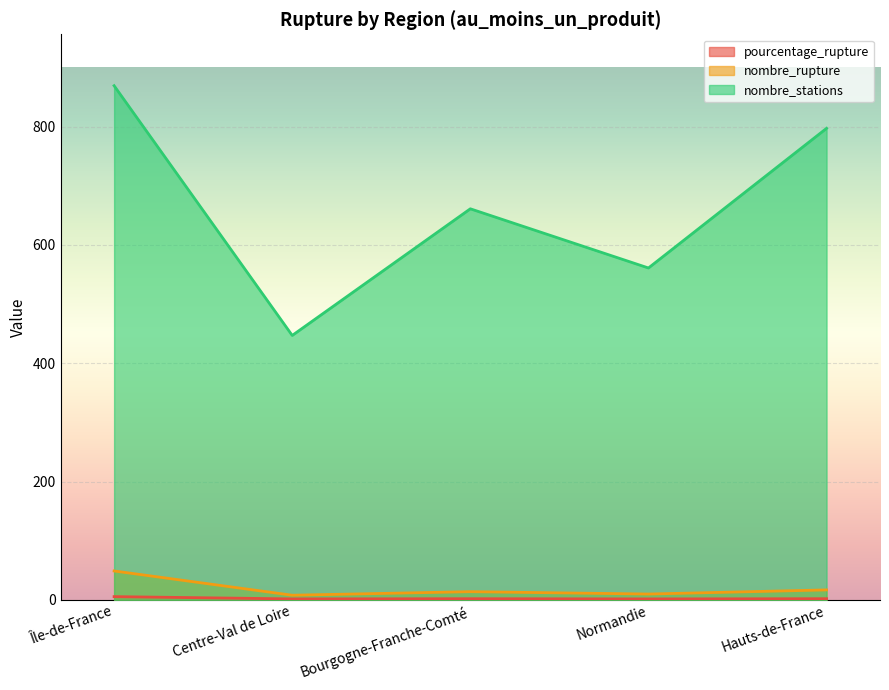

At which category does nombre_stations reach its first local valley?

Centre-Val de Loire